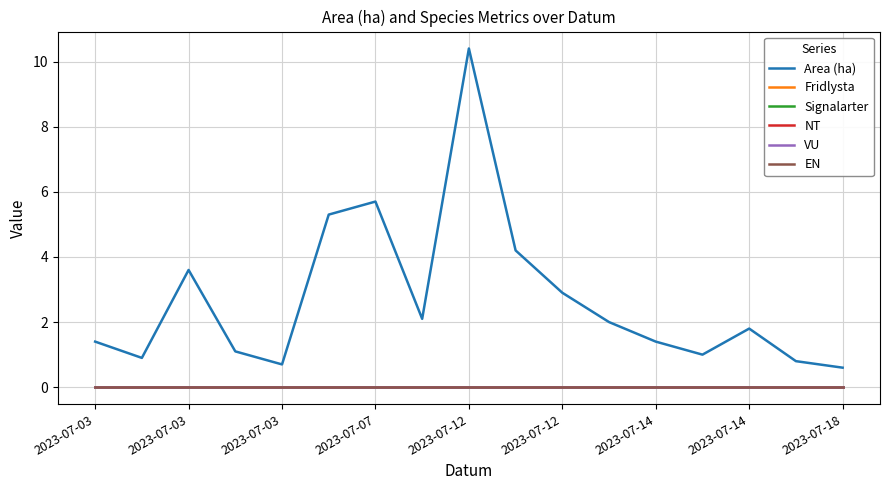

Which series has the largest range (max minus min)?

Area (ha)